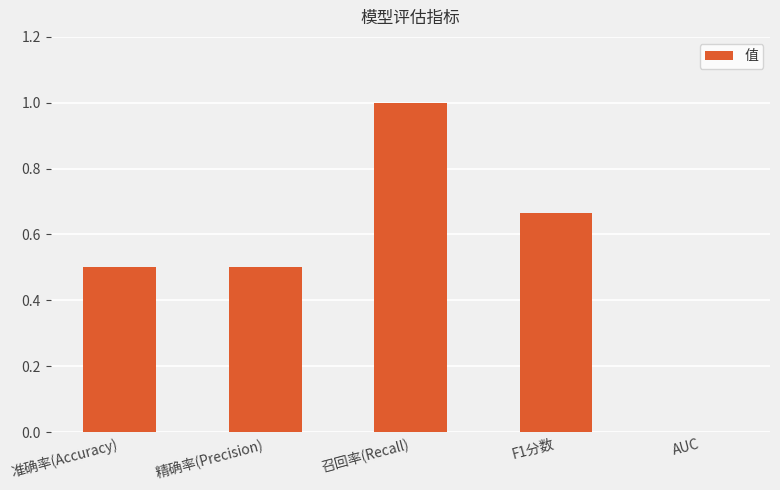

What value does the data have at 准确率(Accuracy)?

0.5